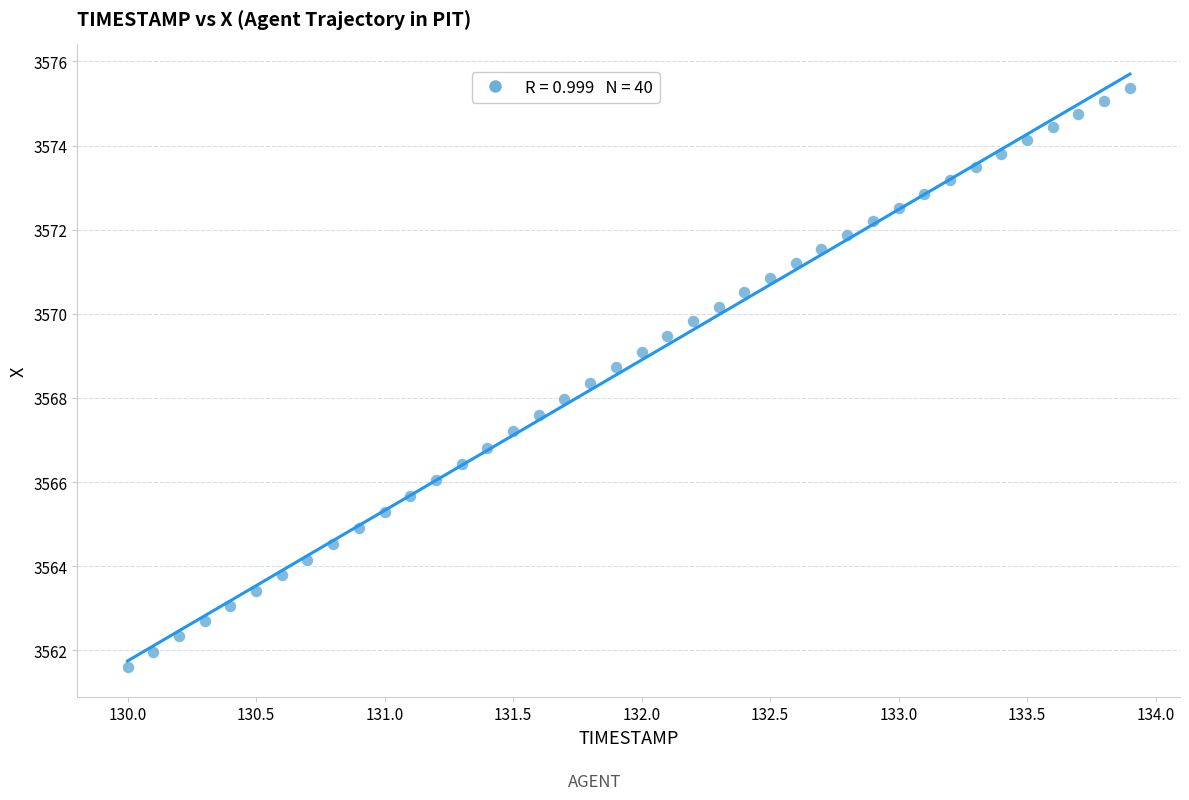

What is the range of X values (max minus min)?

3.9